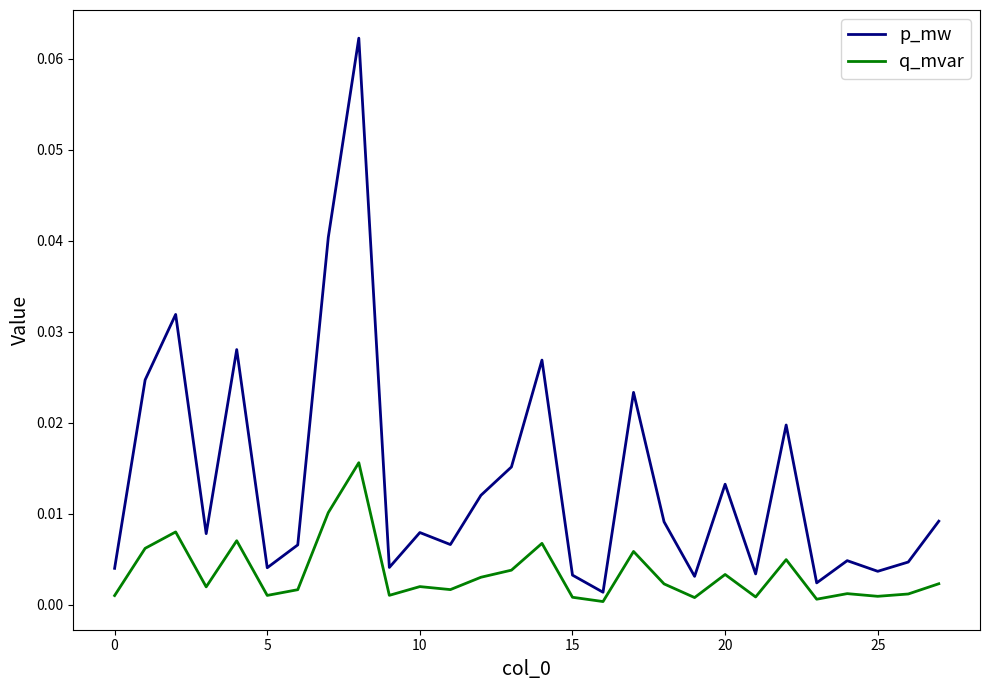

Which series has the largest total across all categories?

p_mw